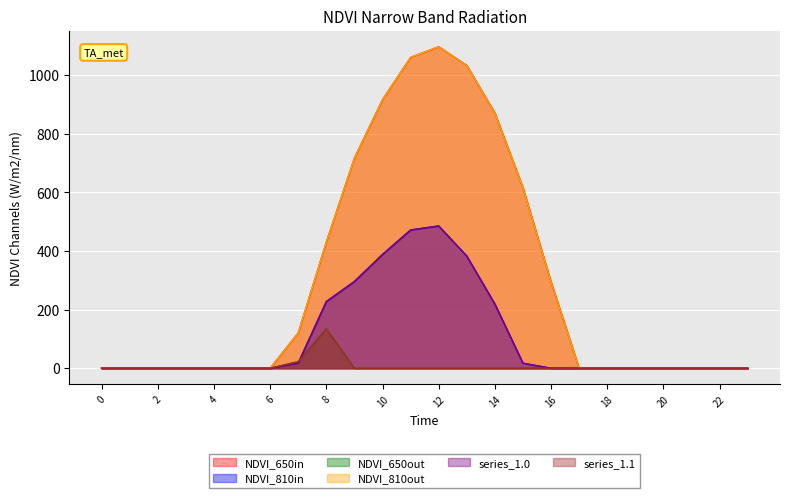

What is the sum of all series_0.1 values?

2505.4